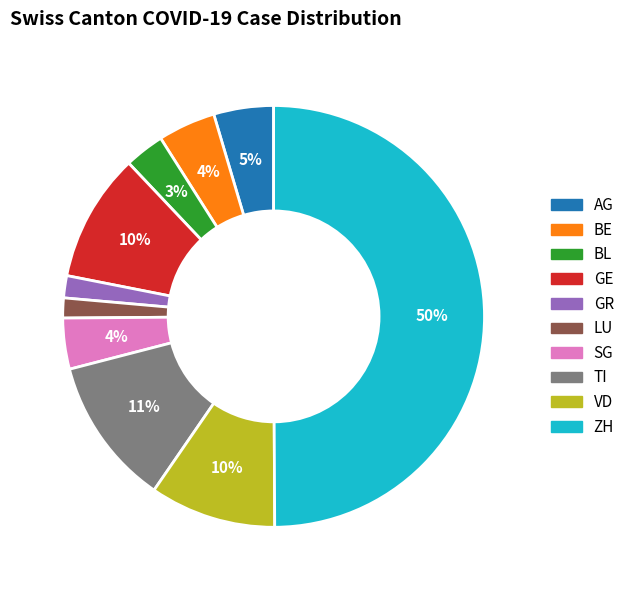

What is the largest slice in the pie chart?

ZH